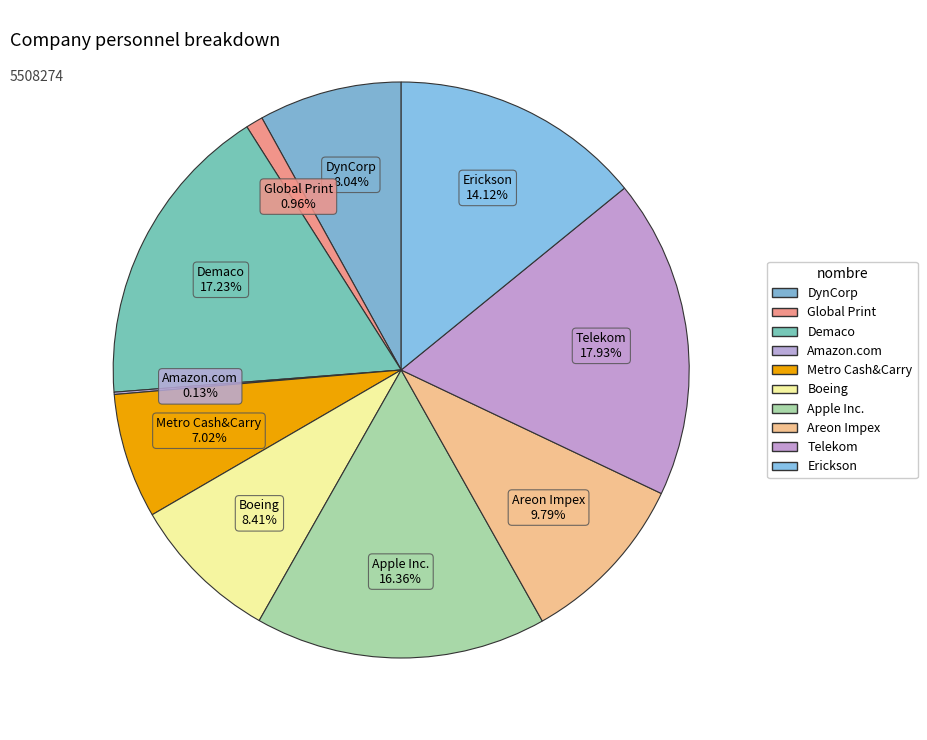

What is the total percentage of DynCorp and Erickson?

22.2%